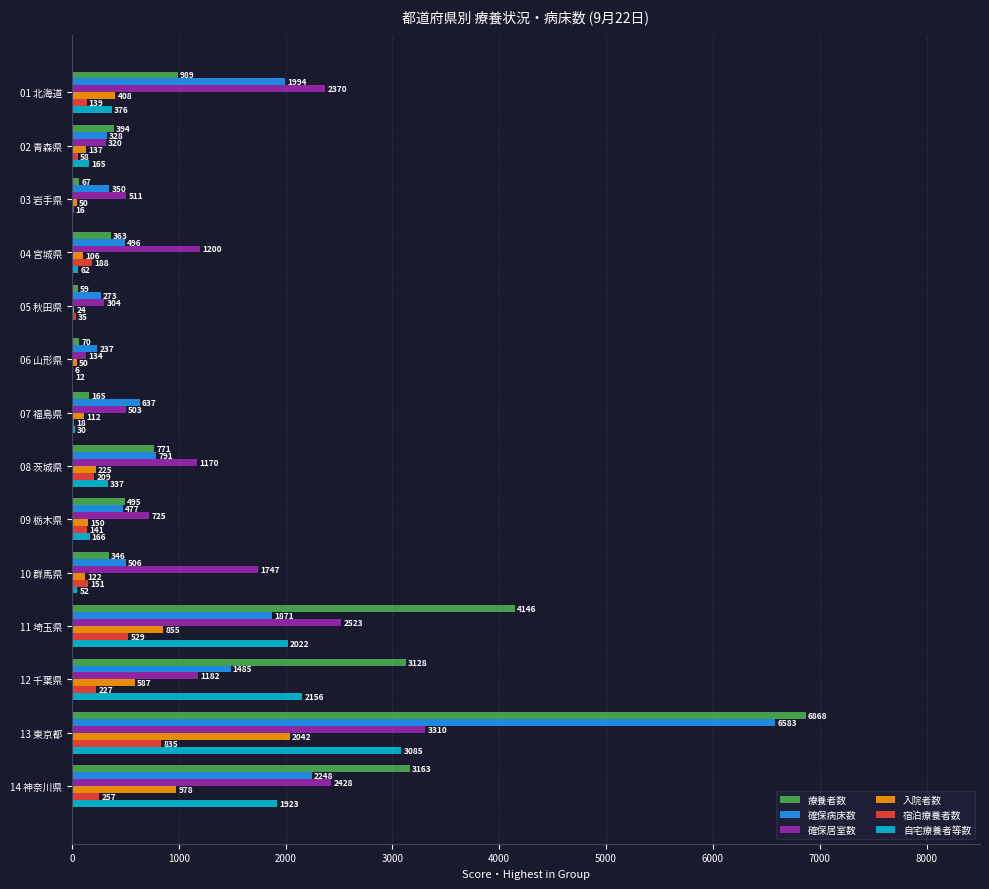

Which series changed the most between 07 福島県 and 09 栃木県?

療養者数